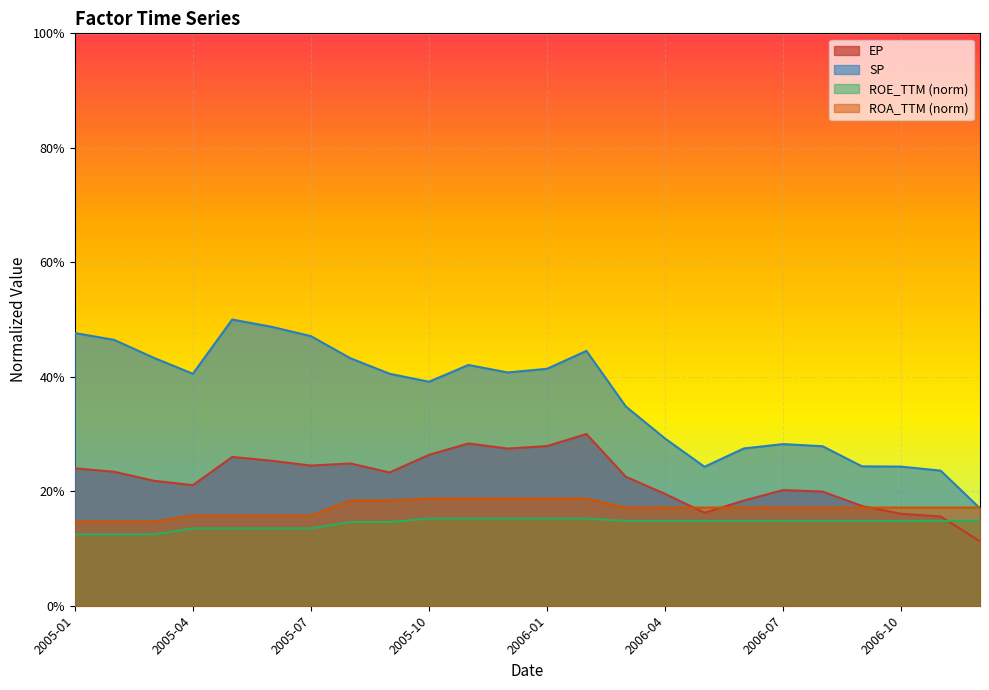

What is the total value across all series at 2005-03?

0.9